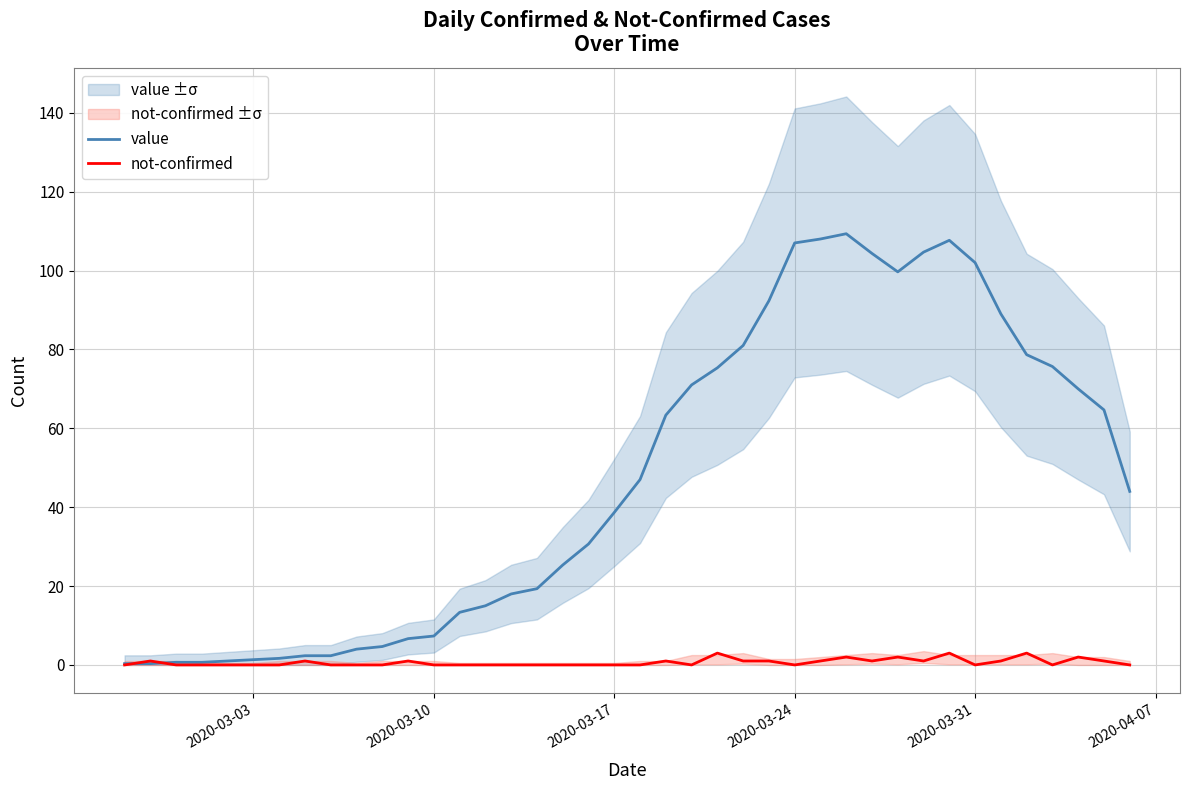

True or false: value and not-confirmed intersect in this chart.

True